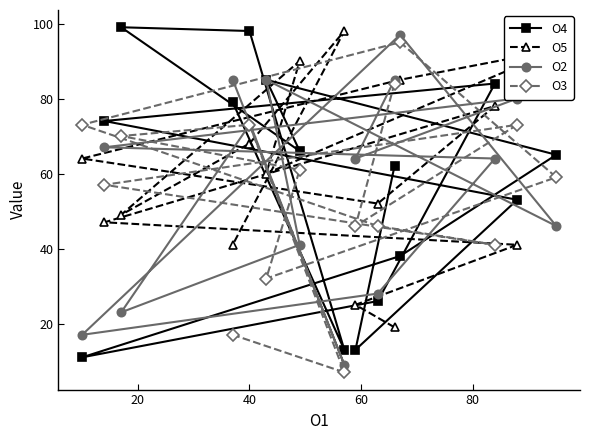

What is the value of the O3 point at the 1st from the left?

73